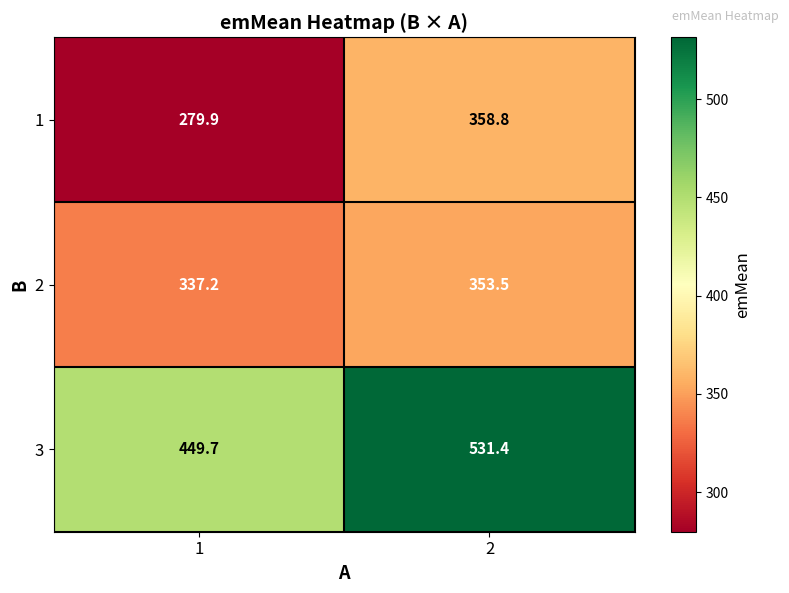

What is the approximate value of 2 at 1?

337.2